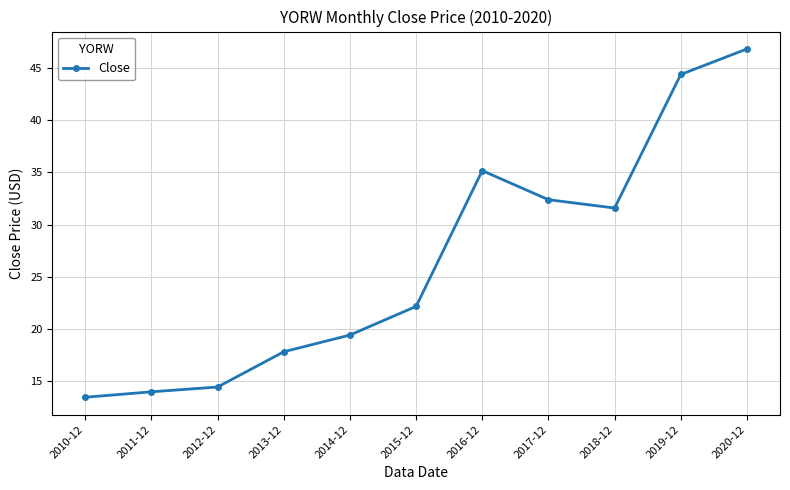

Approximately how many times larger is the value at 2016-12 compared to 2015-12?

1.6